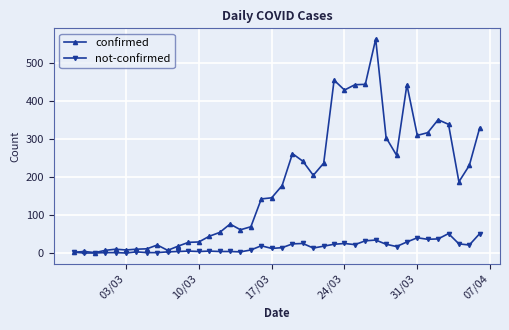

True or false: not-confirmed has more than 0 points higher than both neighbors.

True